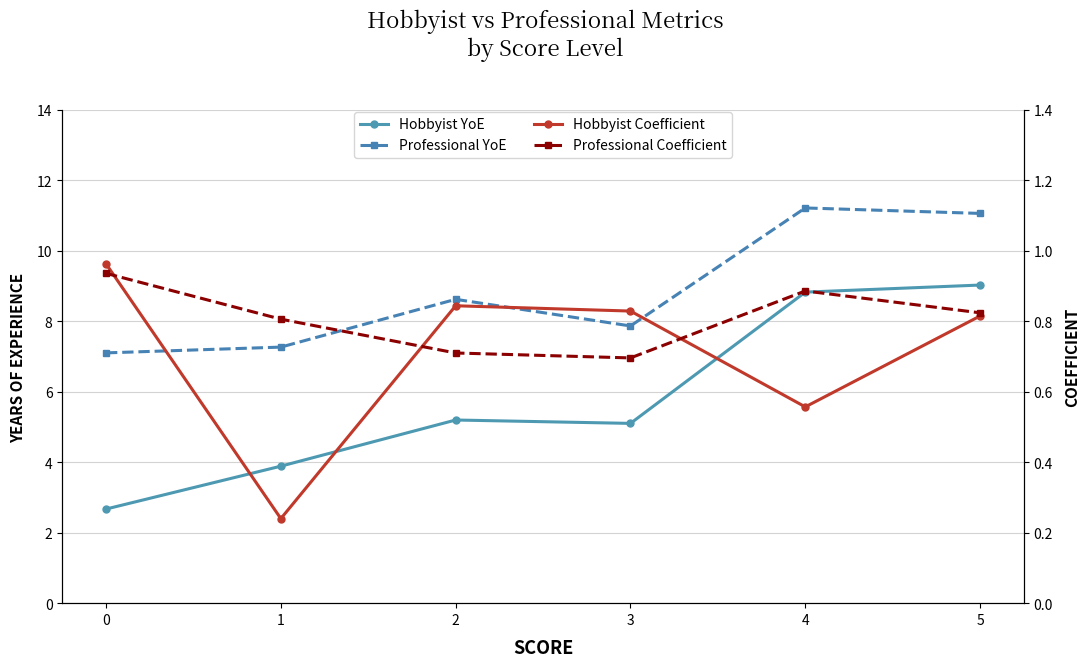

True or false: Hobbyist Coefficient and Hobbyist YoE intersect in this chart.

False